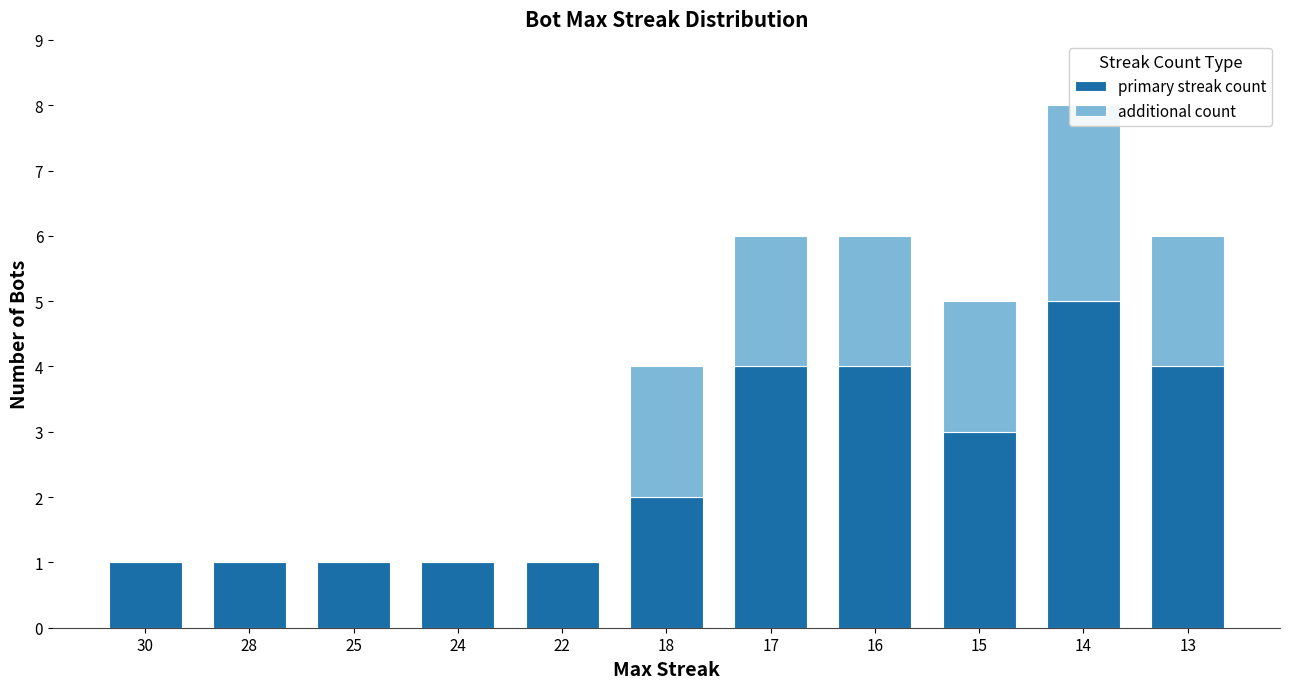

True or false: additional count has a value of 0 at 28.

True